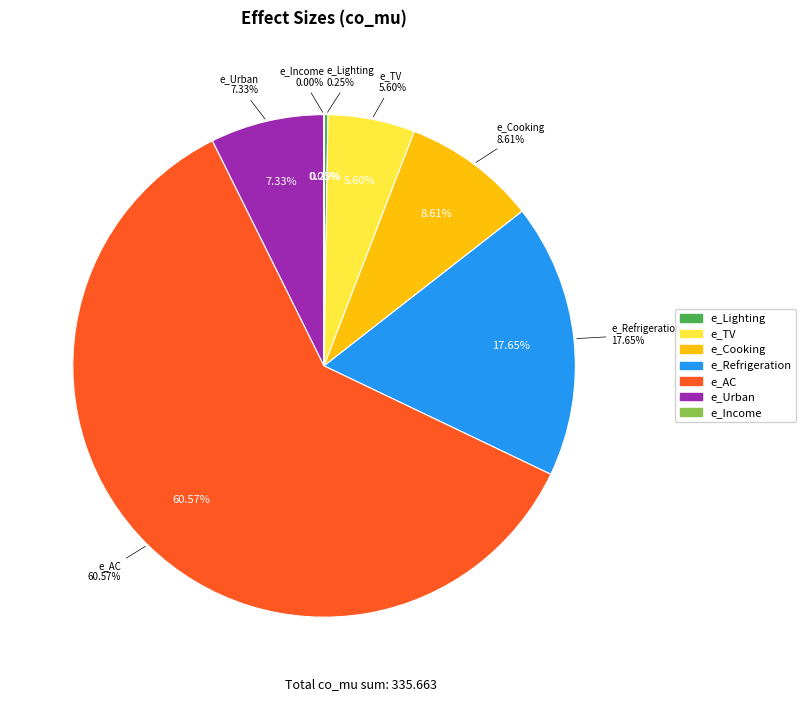

To the nearest percent, what is the combined percentage of e_Cooking and e_Income?

9%